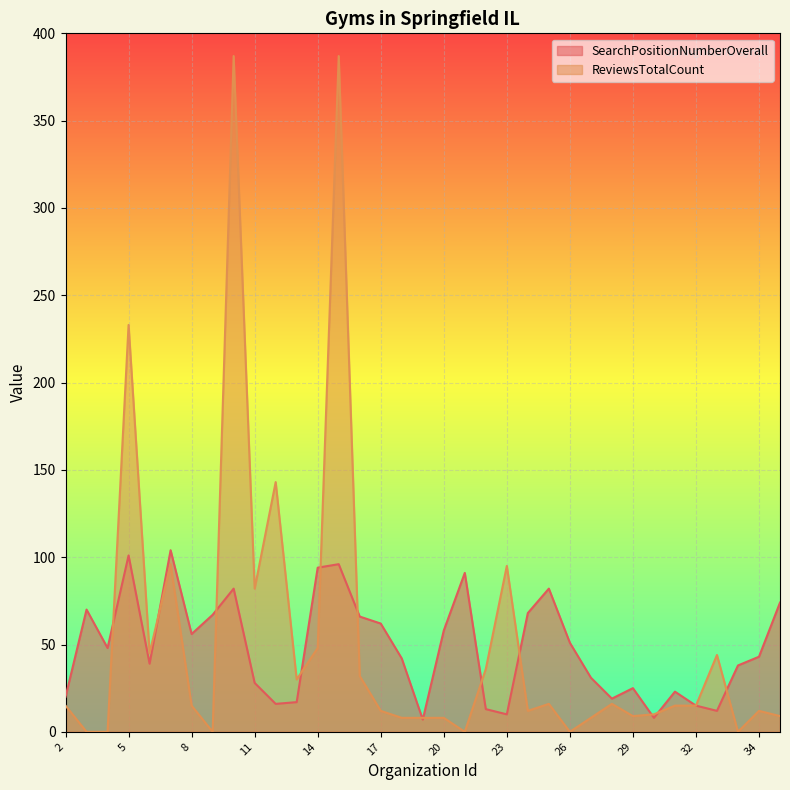

What is the difference between the SearchPositionNumberOverall values at 35 and 5?

27